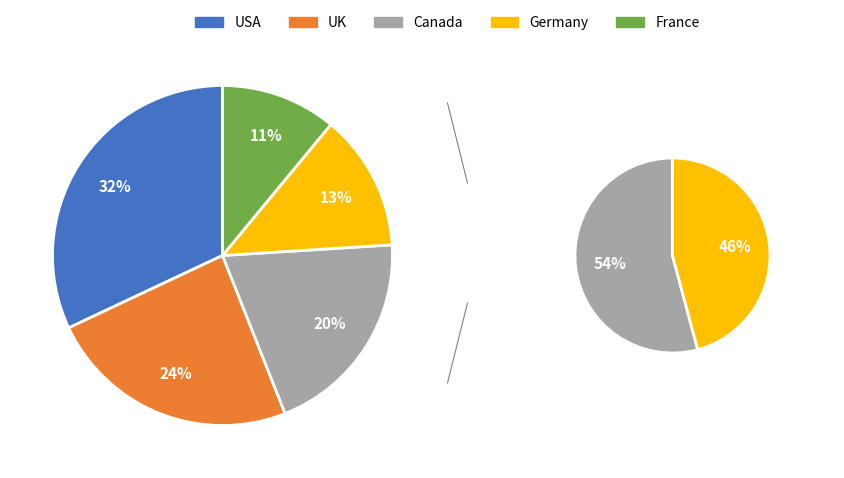

True or false: USA accounts for 32% of the total.

True